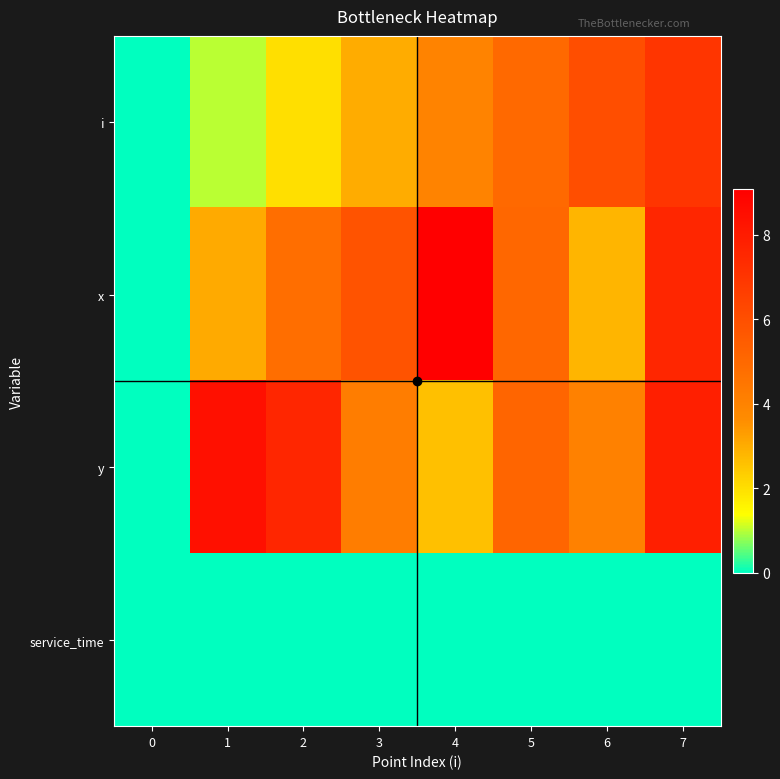

Rank the series by their maximum value, from highest to lowest.

x, y, i, service_time